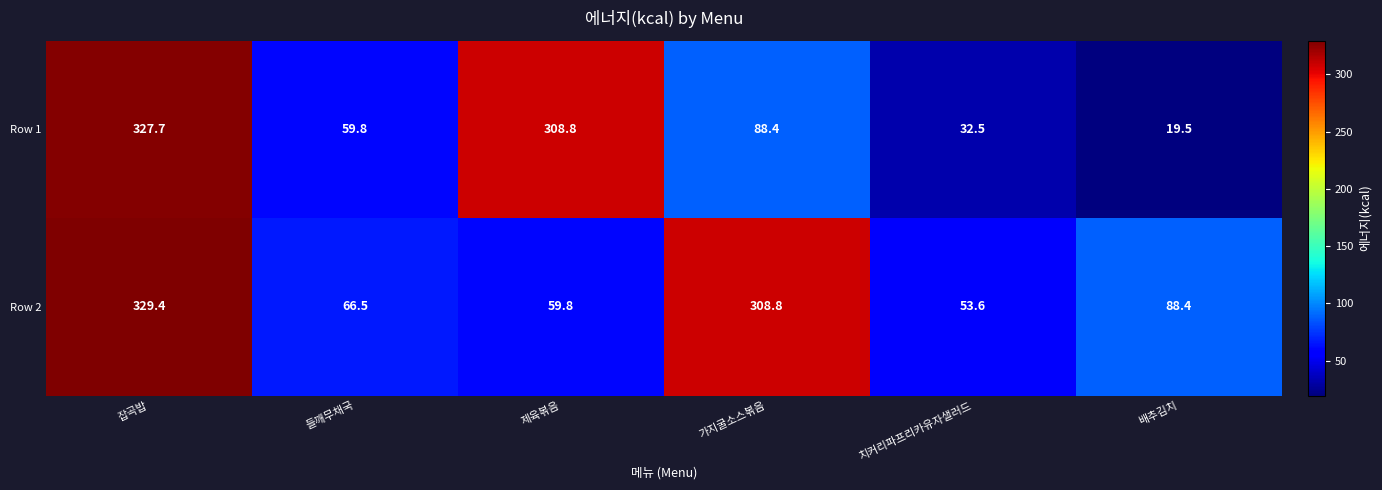

What is the sum of the Row 2 values at 치커리파프리카유자샐러드 and 가지굴소스볶음?

362.4